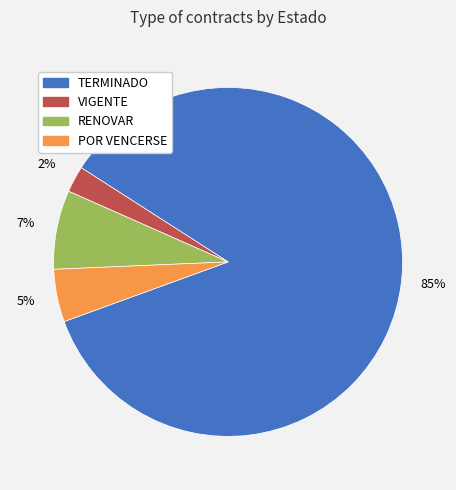

The VIGENTE slice represents 2% of the pie. True or false?

True